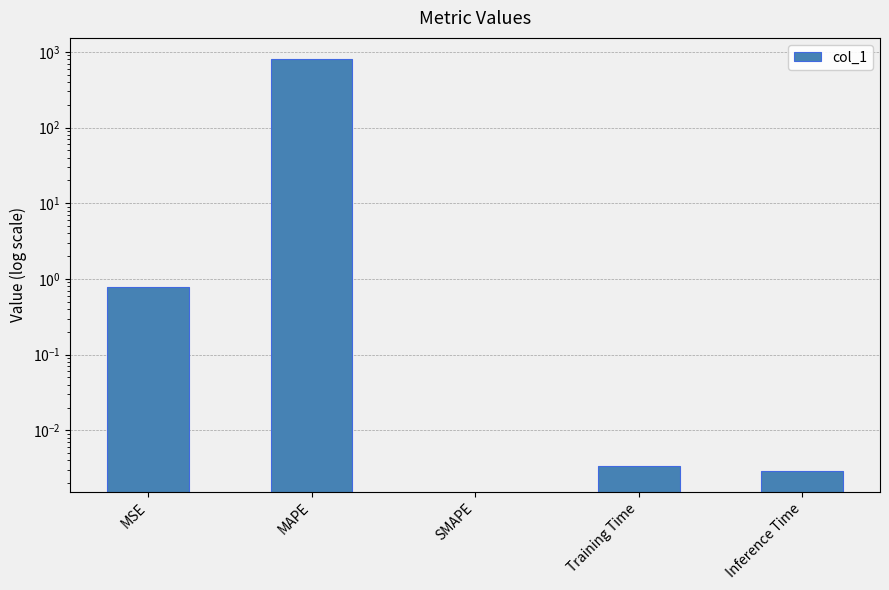

At which category does the chart reach its minimum across all series?

SMAPE